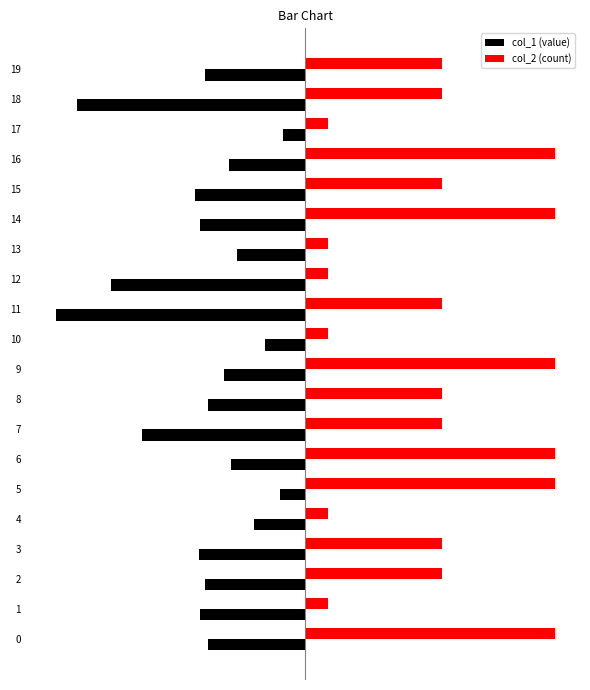

Count the col_2 (count) values in the range 0 to 5.

14